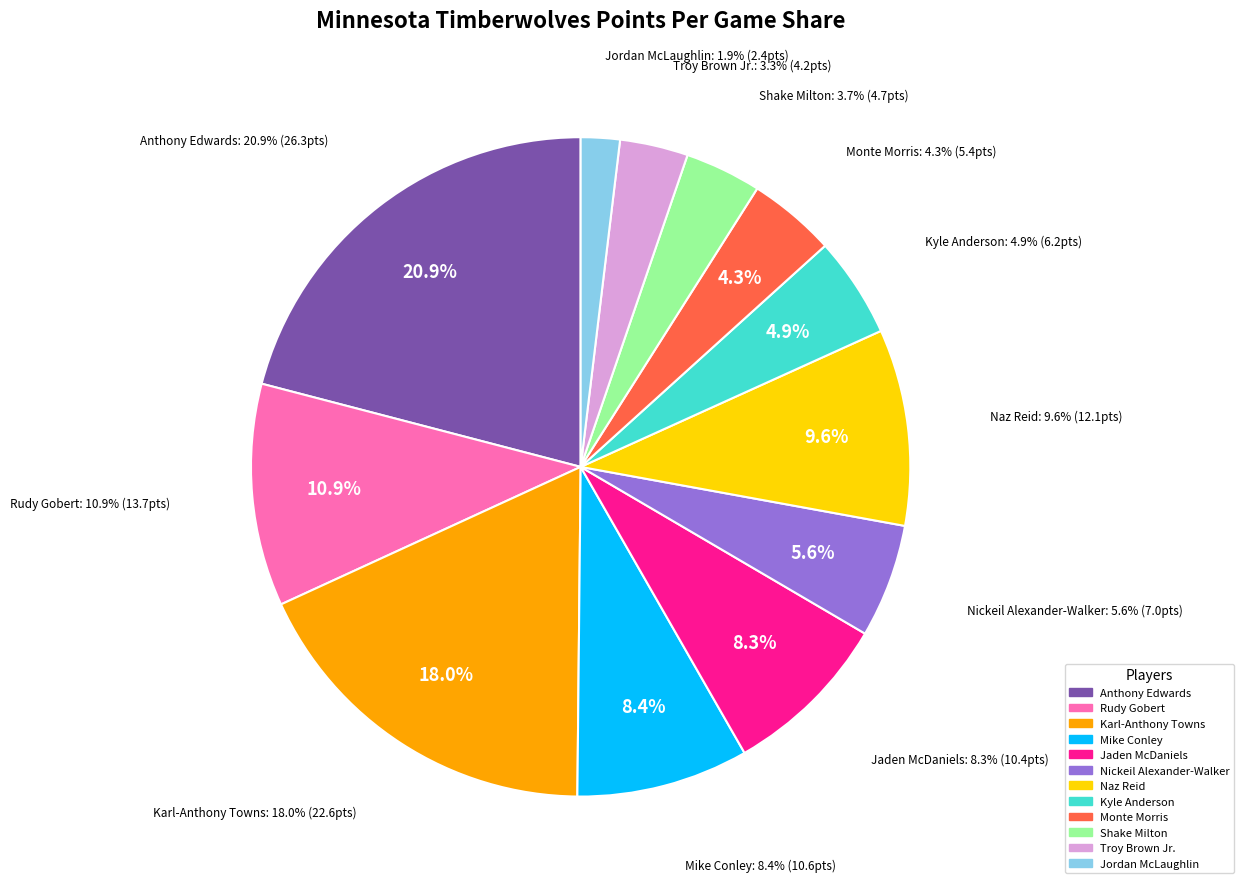

Approximately how many times larger is the value at Rudy Gobert compared to Nickeil Alexander-Walker?

2.0